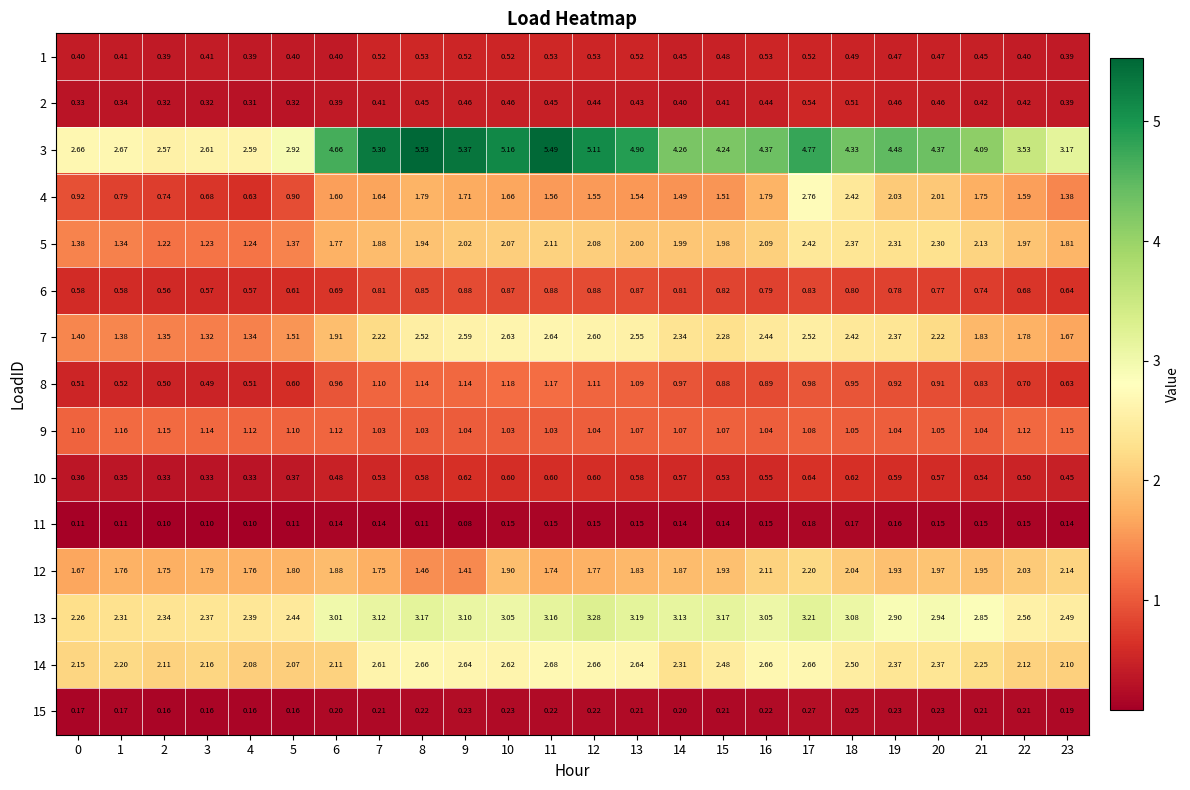

Is the value of 10 at 1 greater than the value of 1 at 11?

No